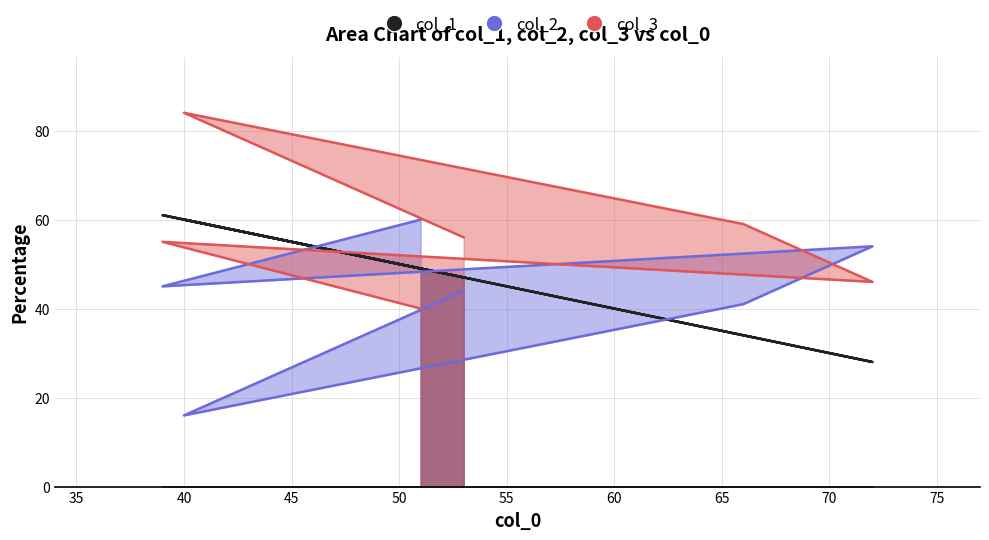

Reading left to right, list all the values displayed in this chart.

col_1: 49	61	28	34	60	47
col_2: 60	45	54	41	16	44
col_3: 40	55	46	59	84	56